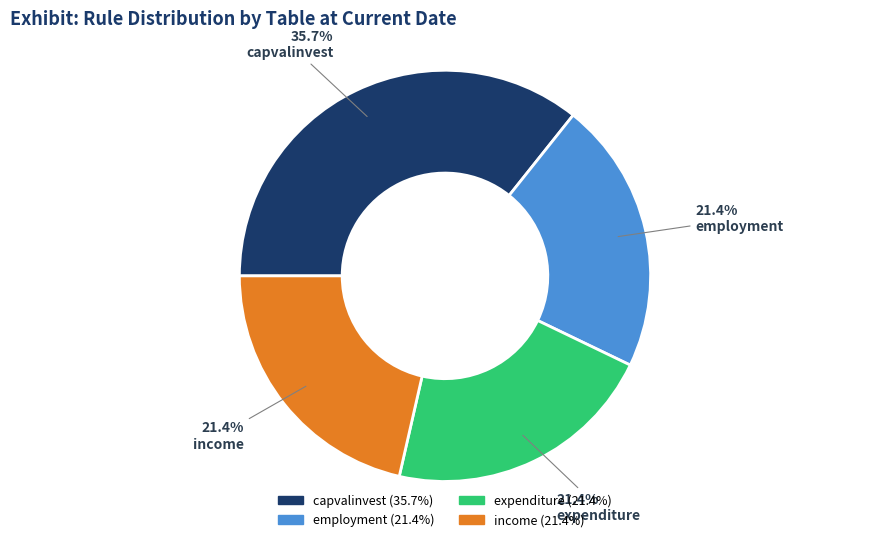

How many segments does this pie chart have?

4